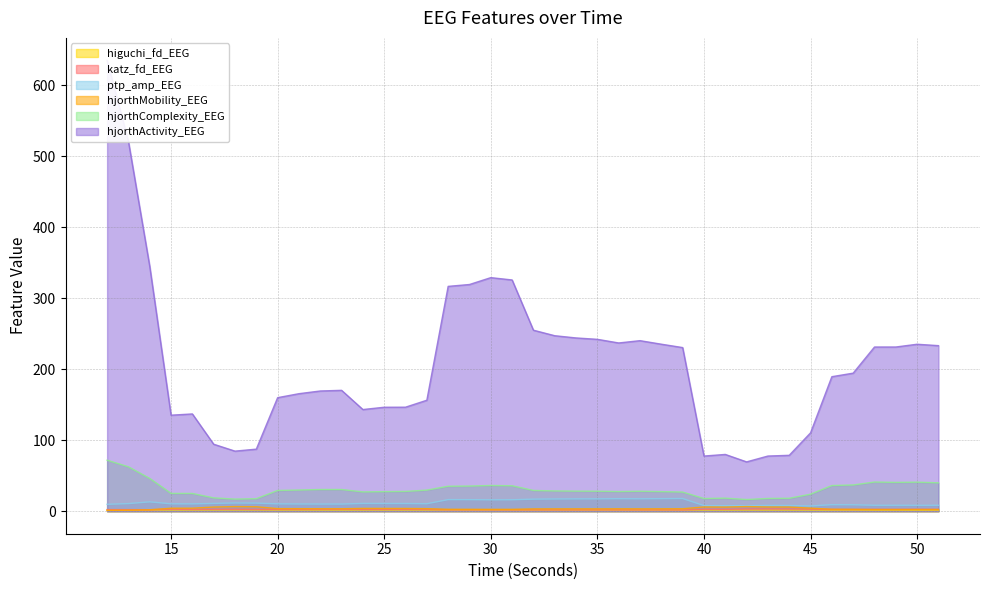

Count the number of categories in the chart.

40